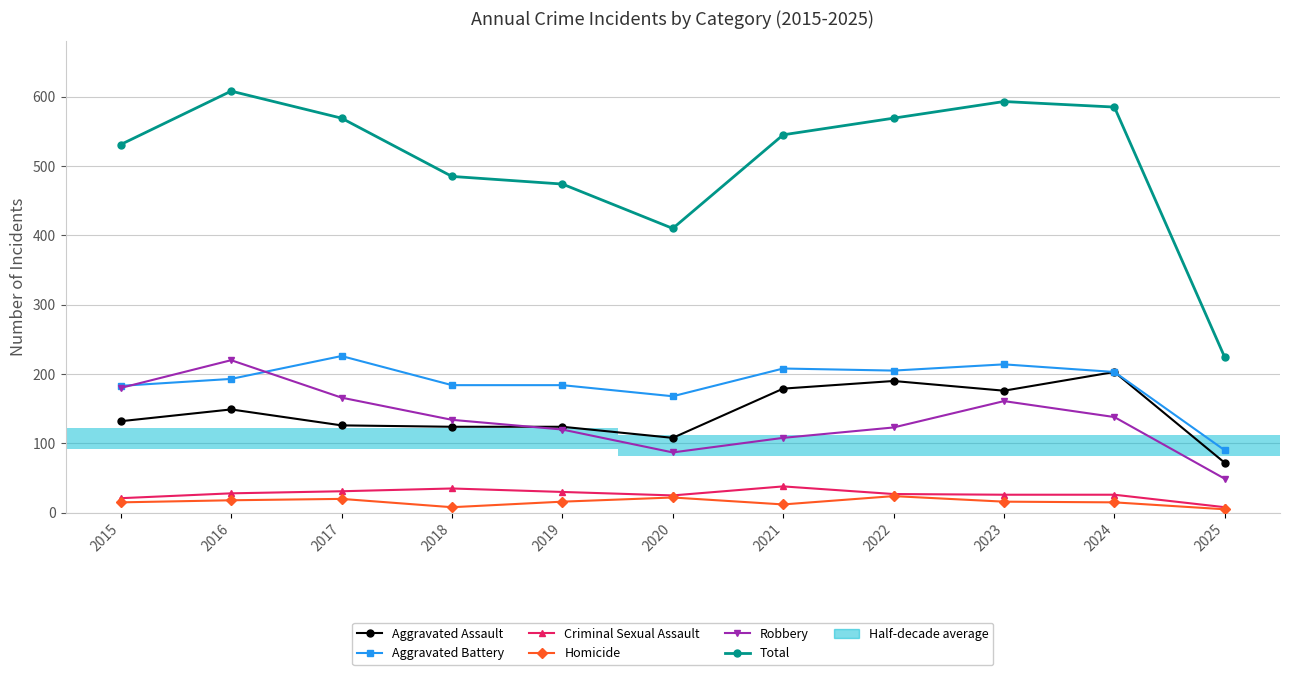

Is it true that Homicide equals 39 at 2022?

False